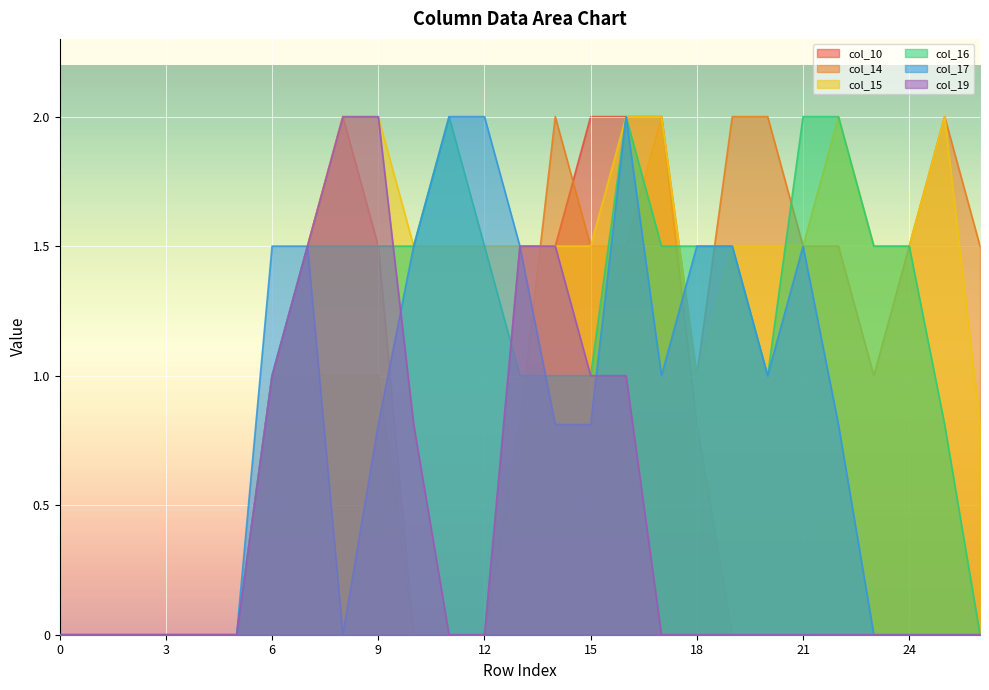

Which series has the widest spread of values?

col_10